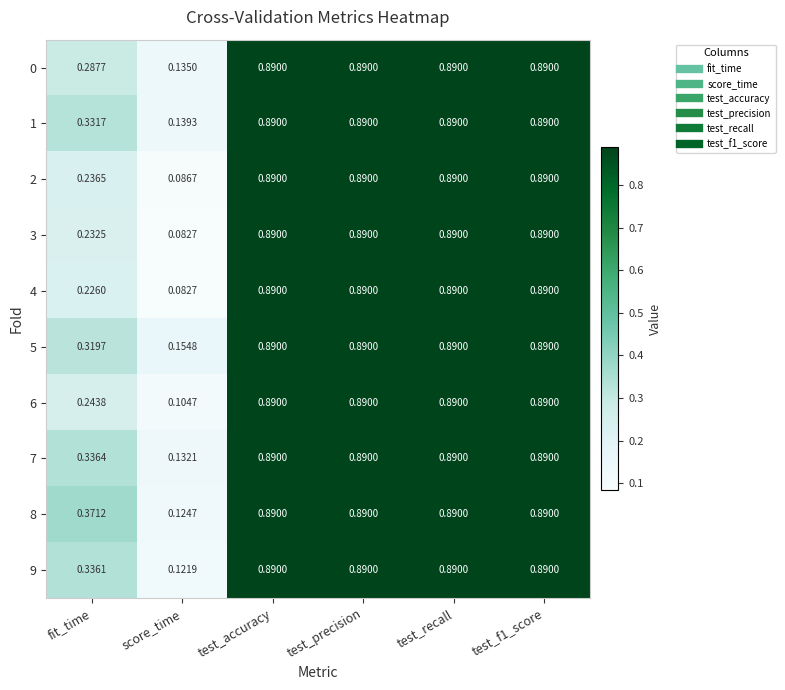

Which label corresponds to the smallest value in the chart?

score_time